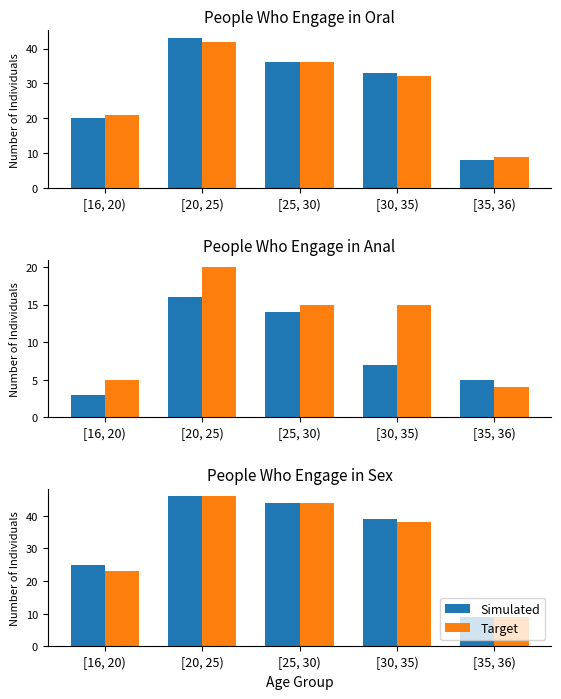

Is it true that Target equals 74 at [25, 30)?

False